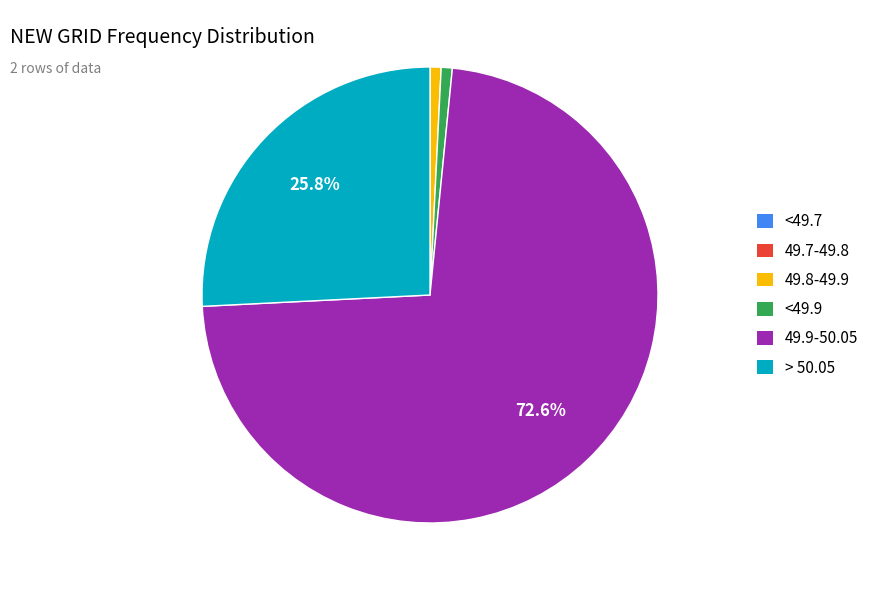

To the nearest percent, what is the average slice percentage?

25%